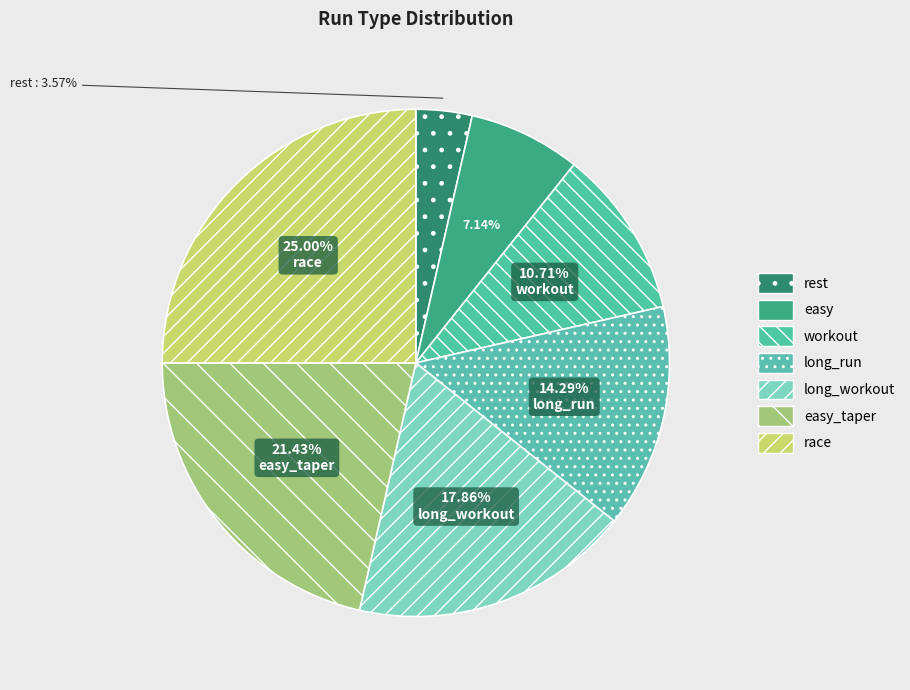

Count the number of slices in the pie.

7